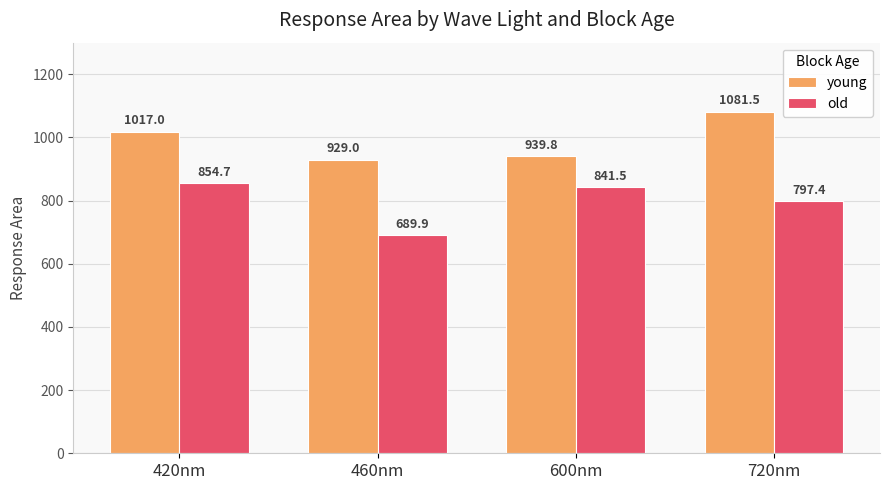

Rank the categories by old value from lowest to highest.

460nm, 720nm, 600nm, 420nm